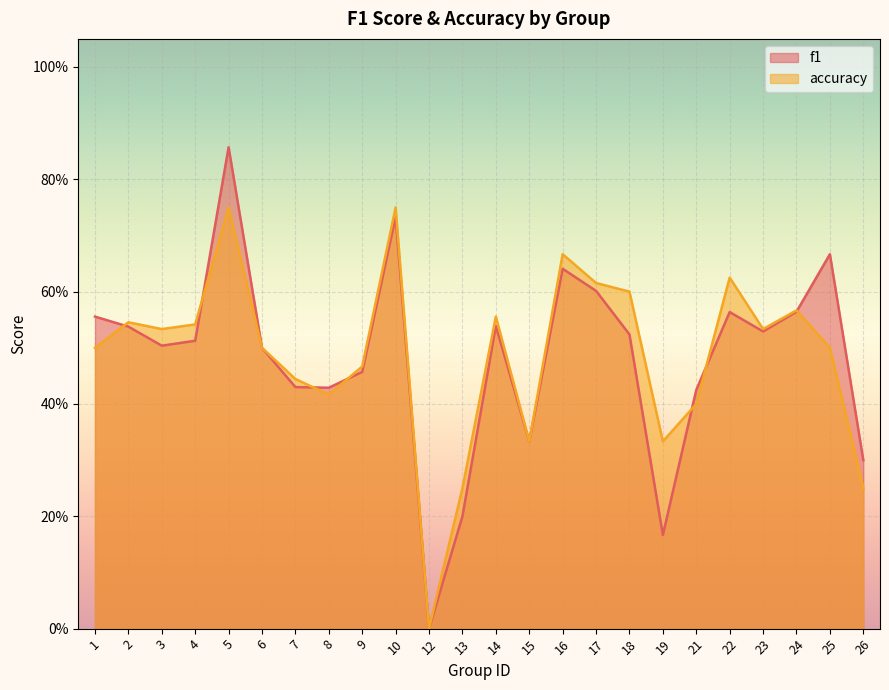

Which category has the lowest value across all series?

12